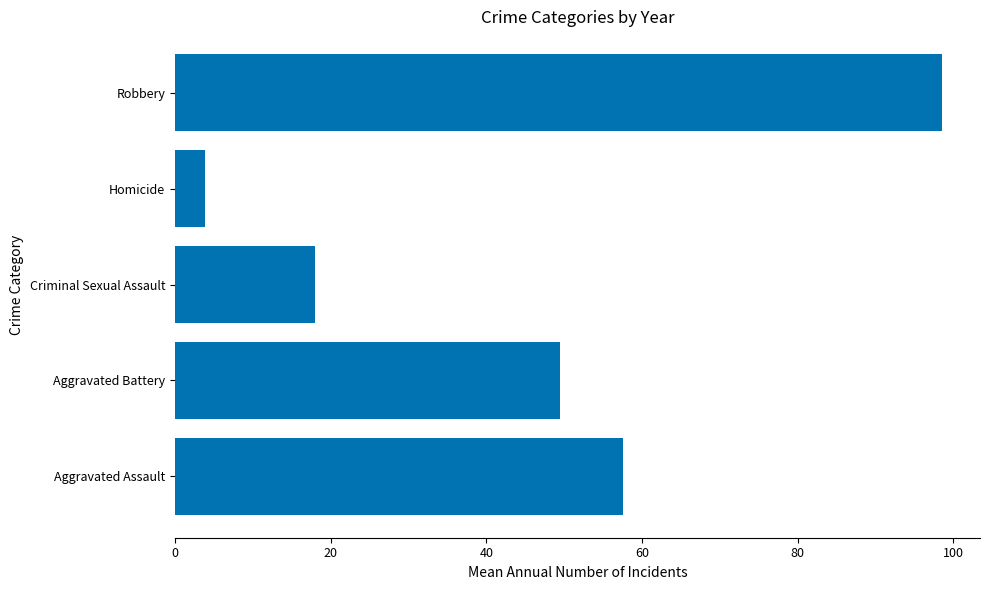

What is the difference between the maximum and second lowest values?

80.5